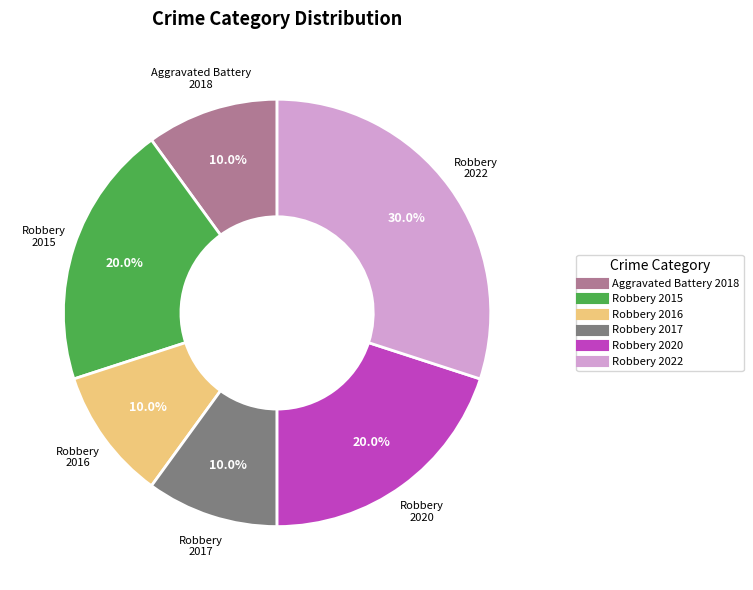

To the nearest percent, what percentage of the pie is Robbery 2020?

20%